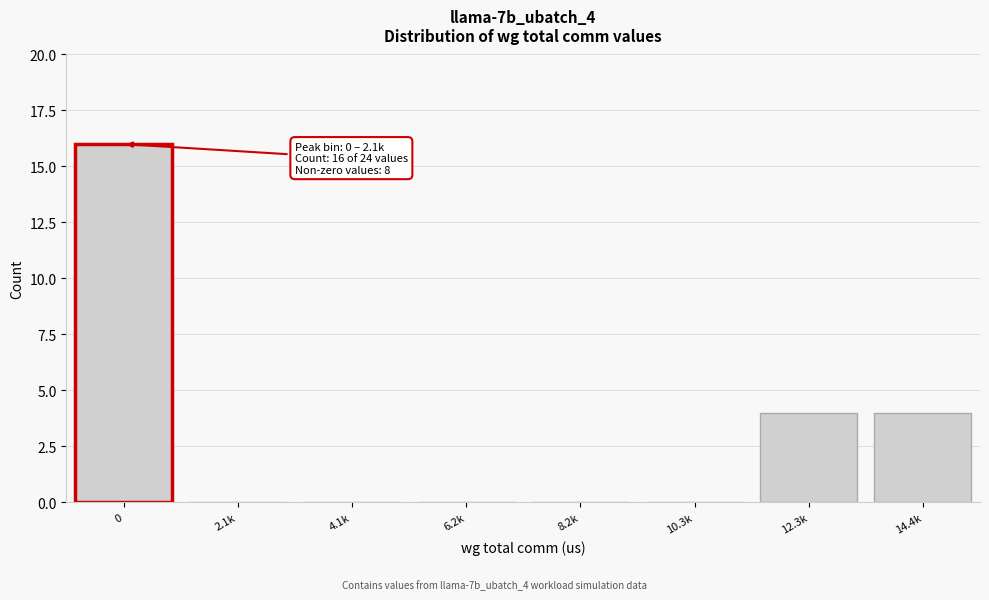

Reading left to right, extract all data points from this chart.

0=16	2.1k=0	4.1k=0	6.2k=0	8.2k=0	10.3k=0	12.3k=4	14.4k=4